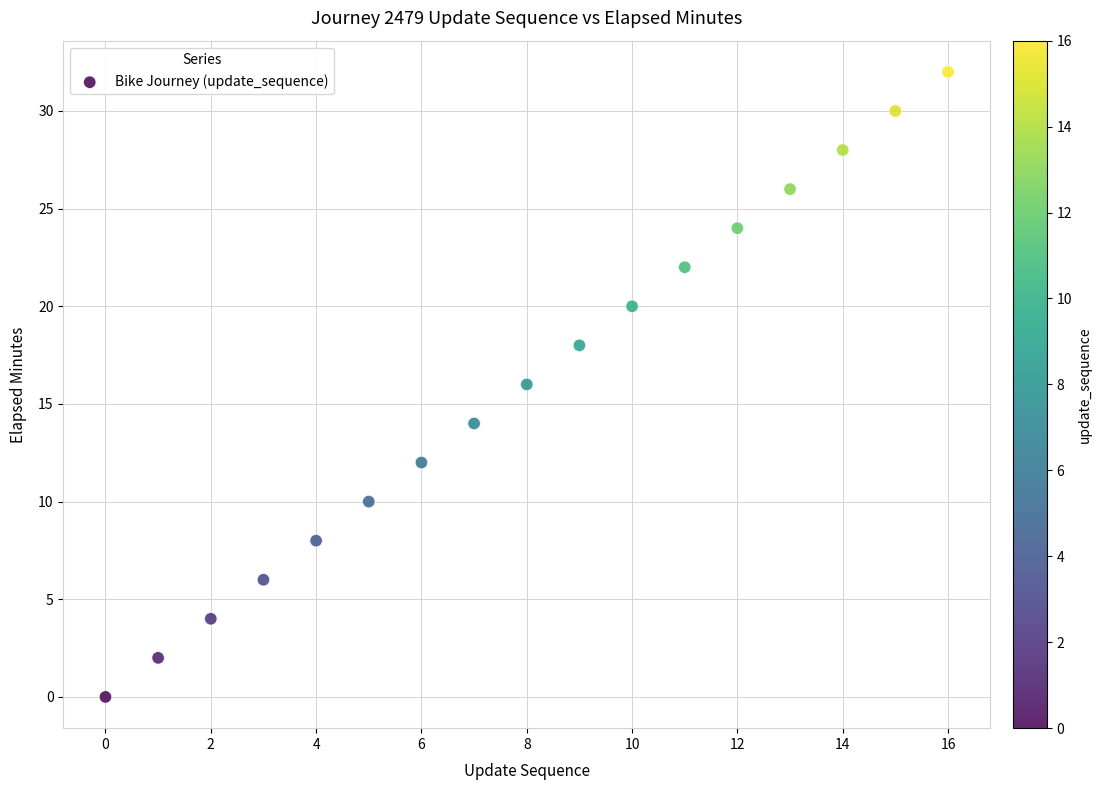

What is the range of Y values (max minus min)?

32